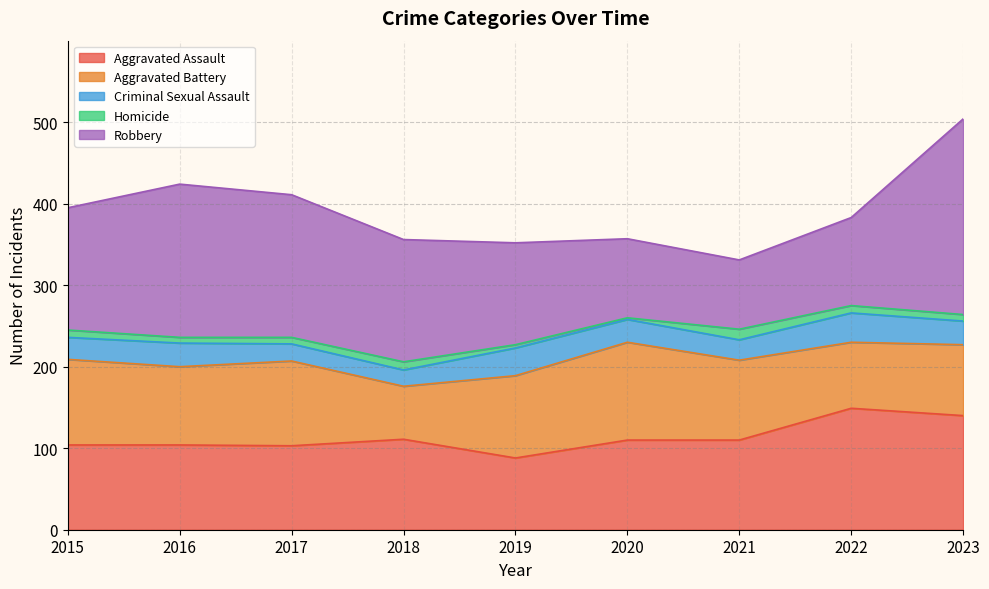

Where does the Aggravated Battery series first go above 98?

2015